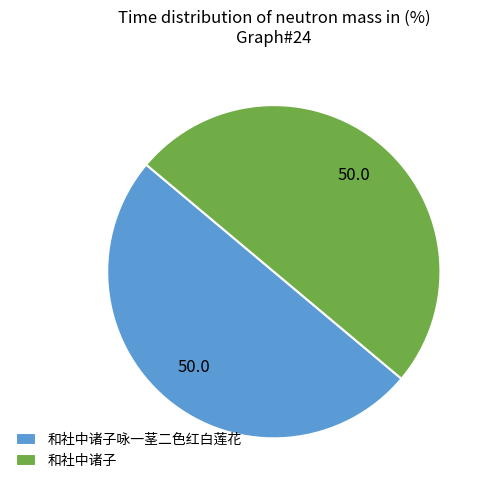

Count the number of slices in the pie.

2